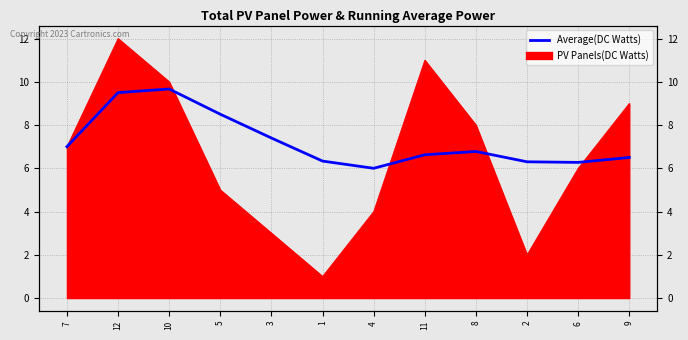

At which category does the data reach its first local peak?

10